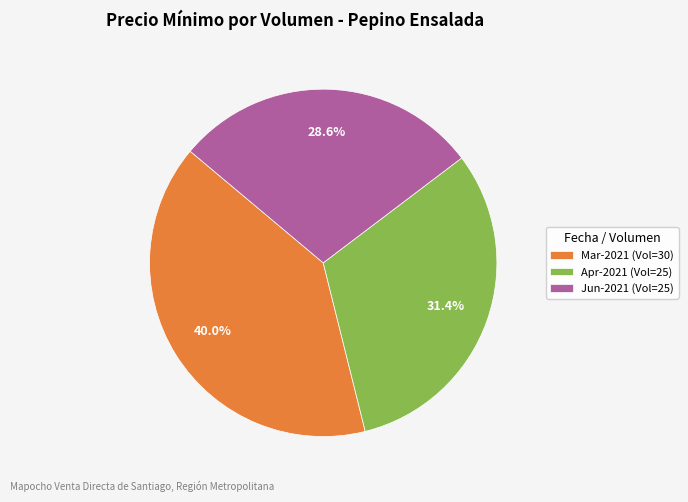

Do Mar-2021 (Vol=30) and Jun-2021 (Vol=25) together represent more than half of the pie?

Yes